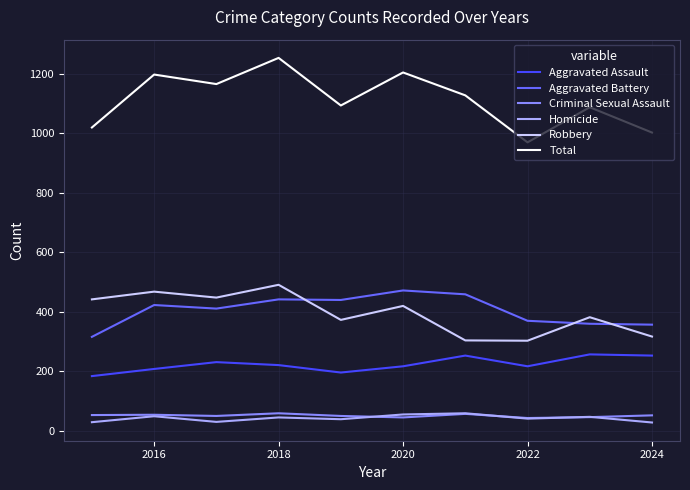

Does the chart have visible grid lines?

Yes